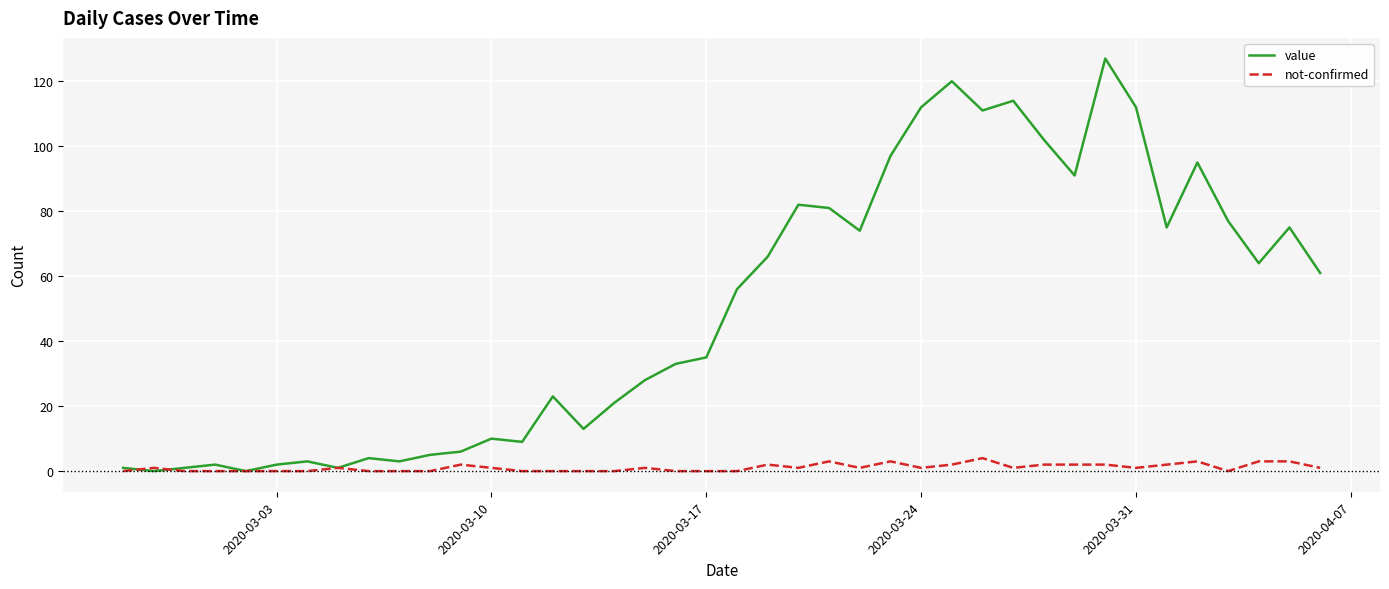

What is the highest value of the not-confirmed series?

4